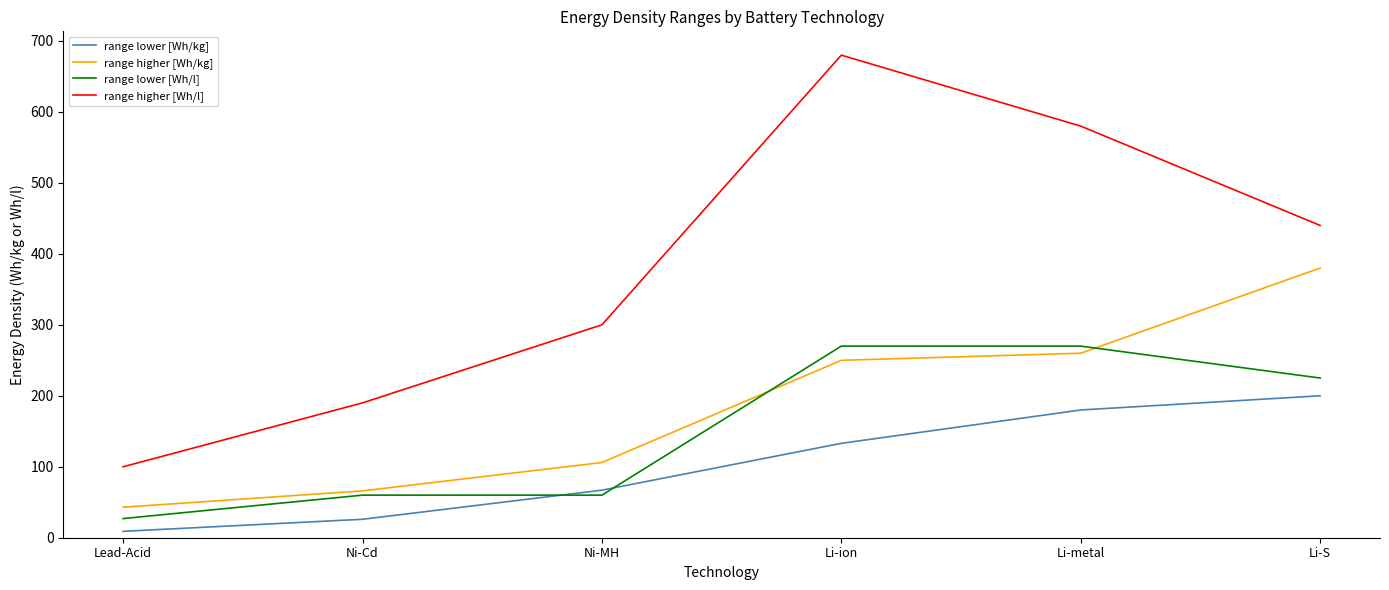

Which category has the lowest value across all series?

Lead-Acid